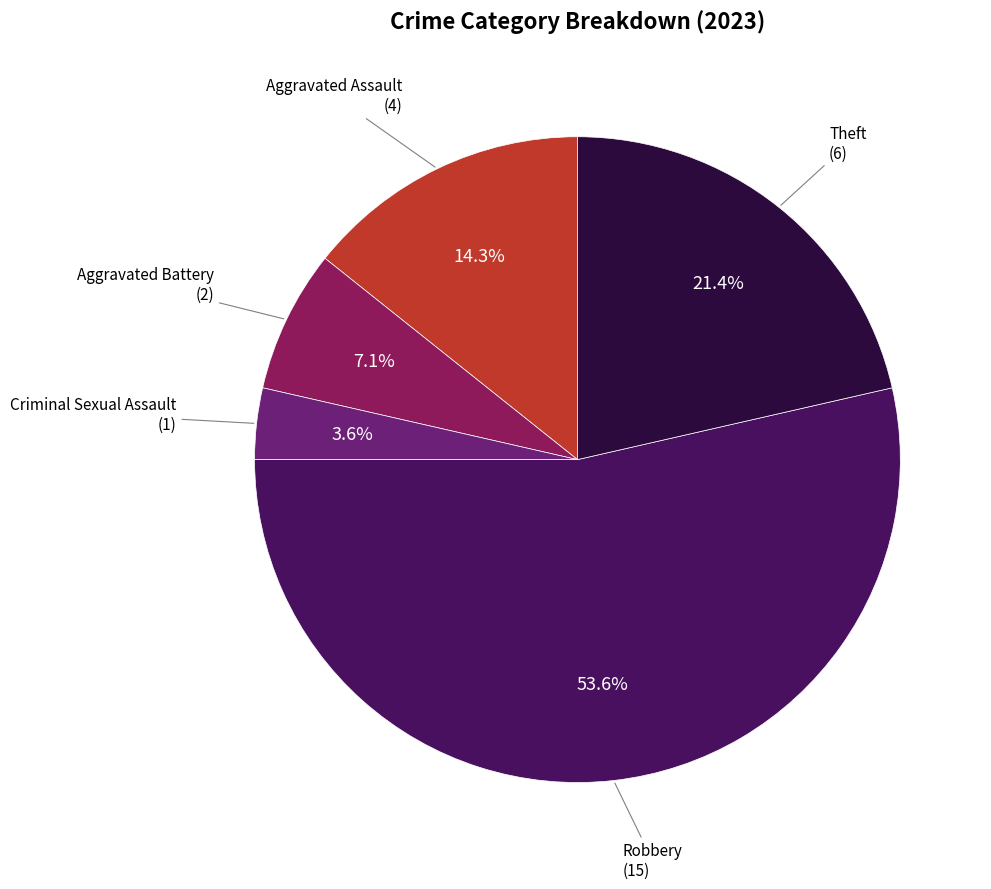

Is there any slice that represents more than half of the pie?

Yes